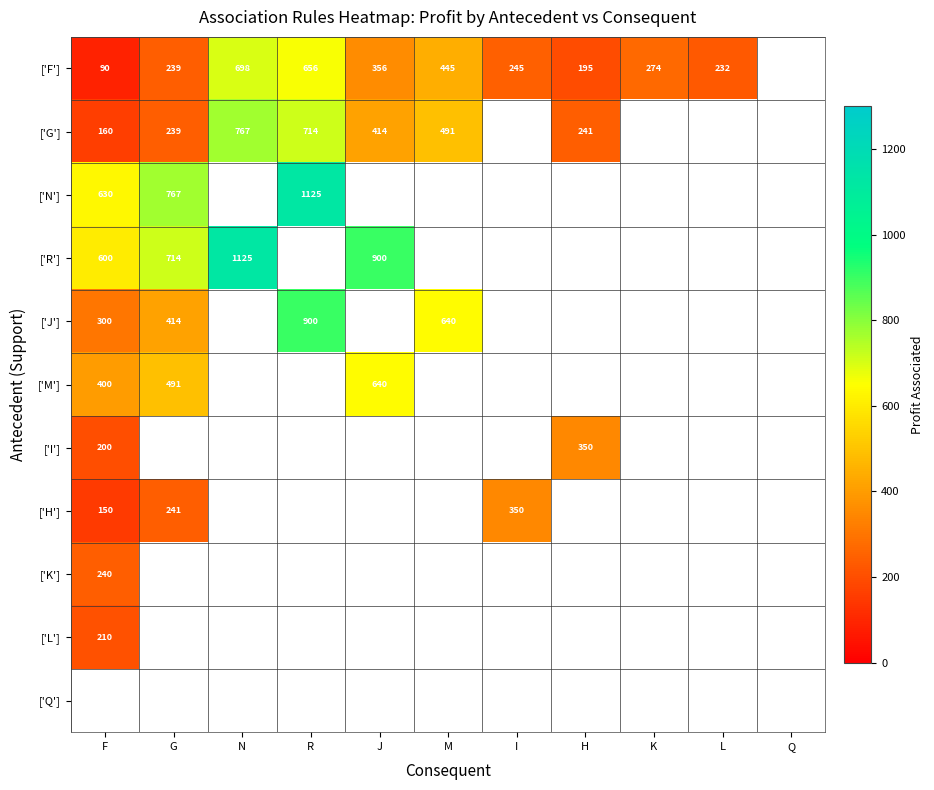

What is the difference between the highest and lowest values at N?

427.5